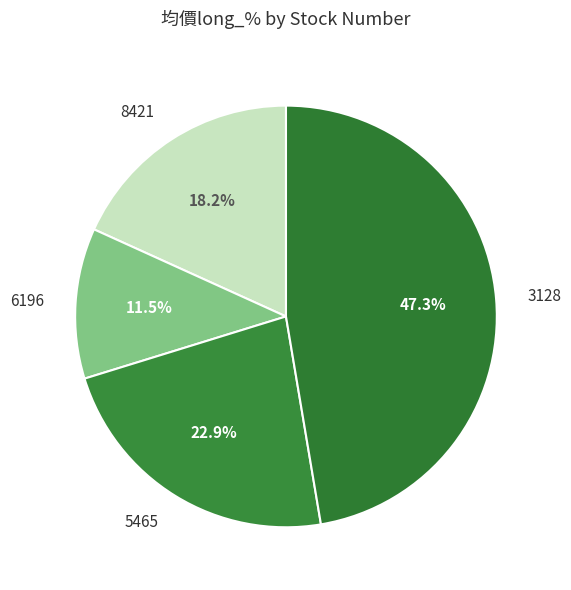

Is there a majority slice in this chart?

No